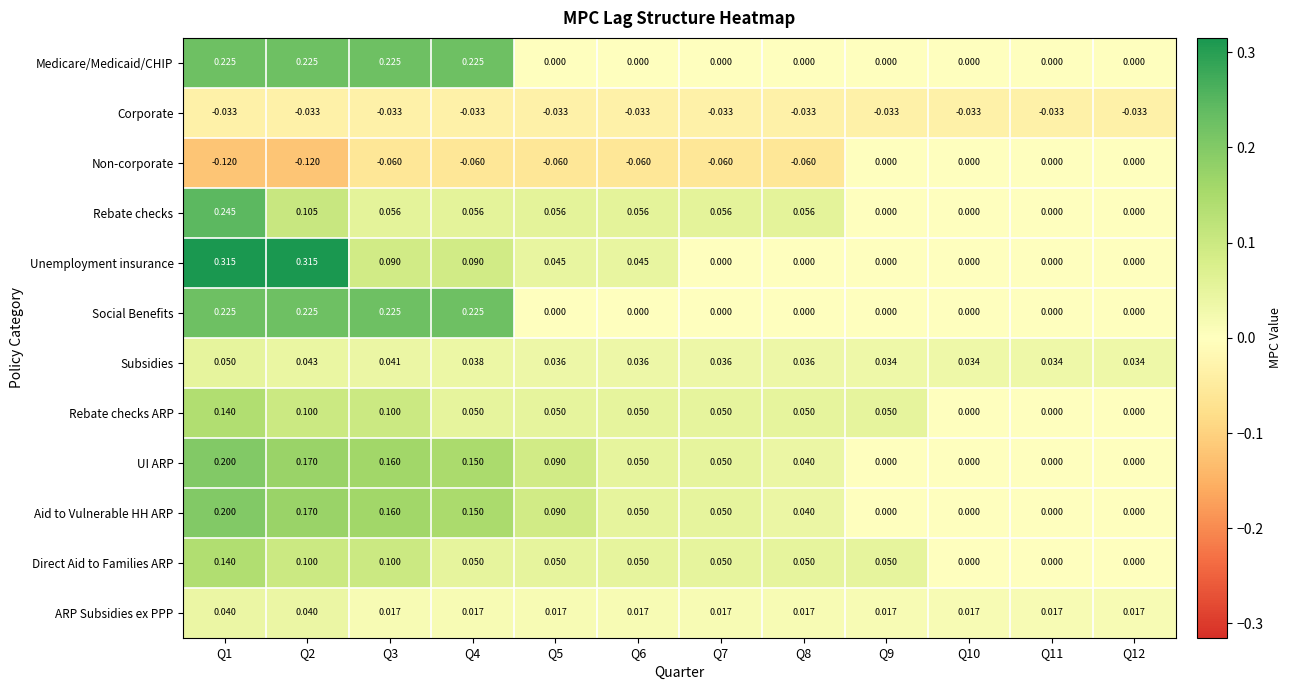

Which series changed the most between Q1 and Q2?

Rebate checks